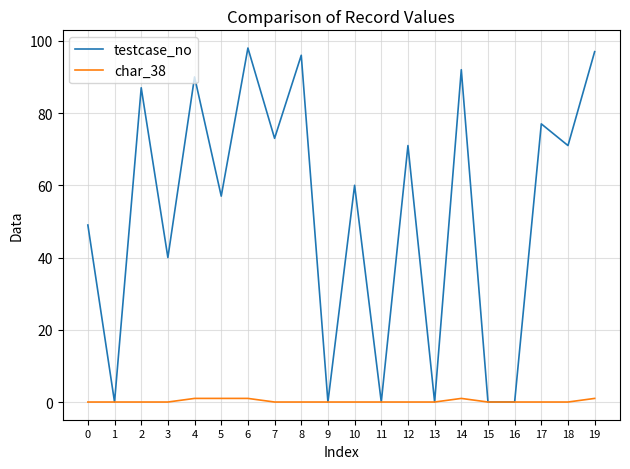

Where does the testcase_no series first go above 71?

2